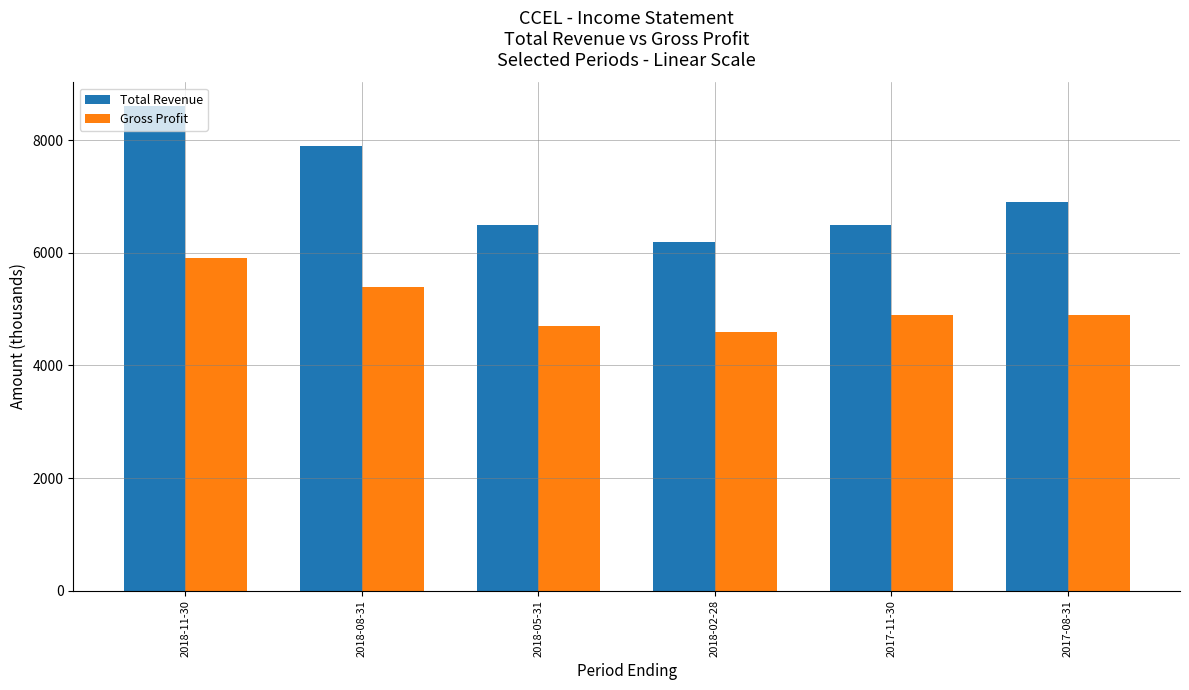

How many categories are shown in the chart?

6